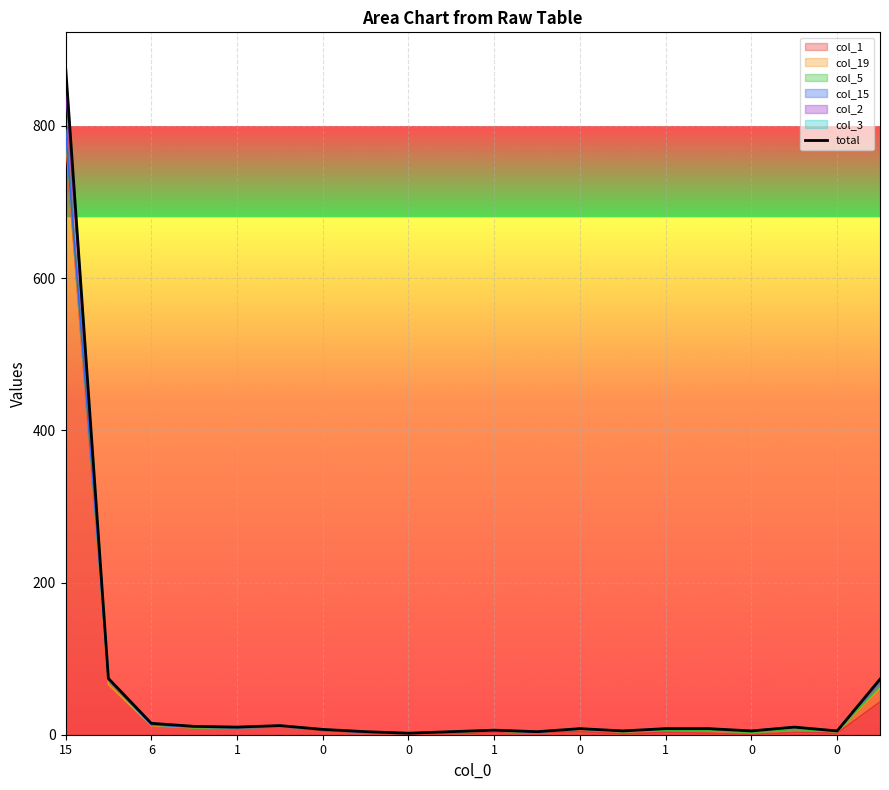

What is the label of the 18th point from the right?

6